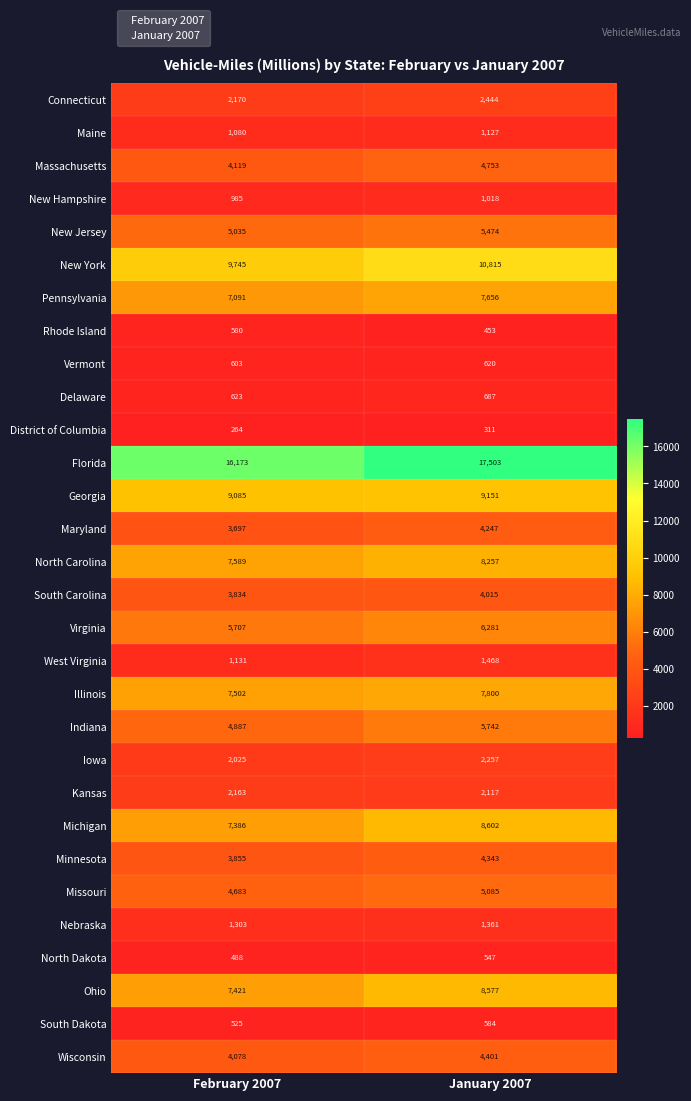

What is the difference between the New Hampshire values at February 2007 and January 2007?

33